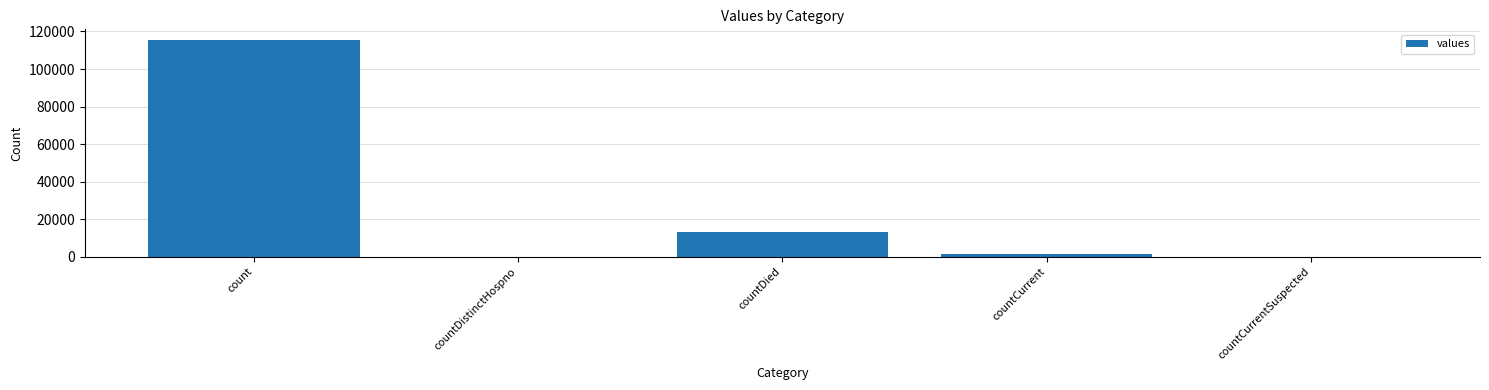

Reading left to right, list all the values displayed in this chart.

count=115379	countDistinctHospno=0	countDied=13343	countCurrent=1383	countCurrentSuspected=0